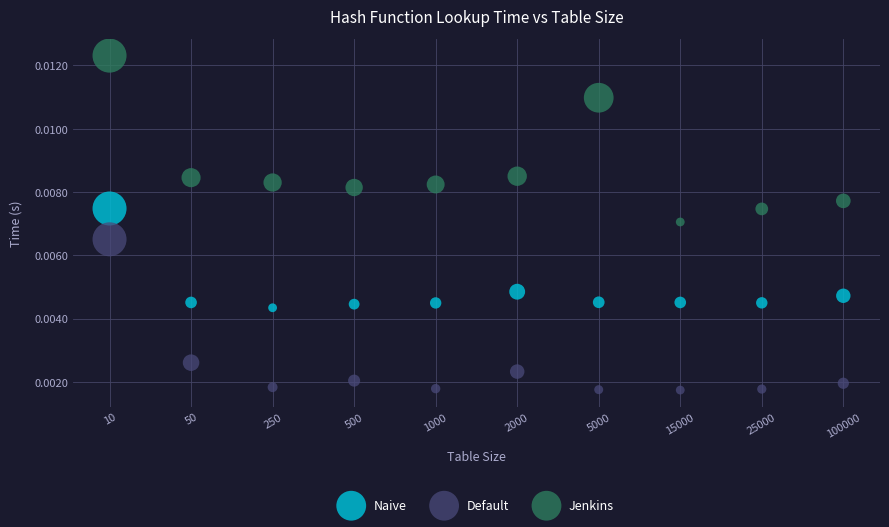

Which series contains the highest Y value?

Jenkins